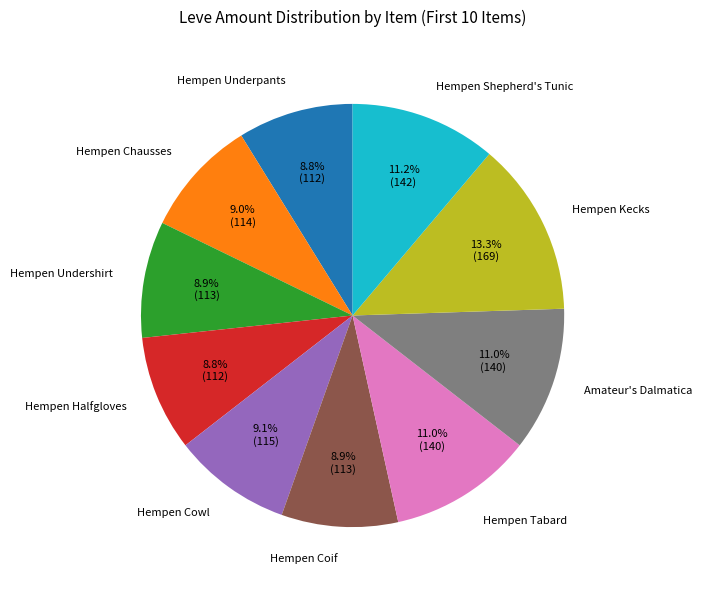

Does any single category account for the majority?

No